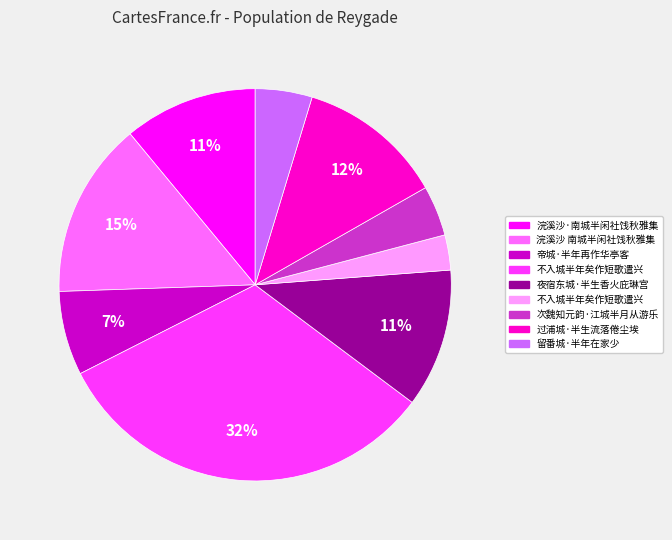

To the nearest percent, what is the average slice percentage?

11%